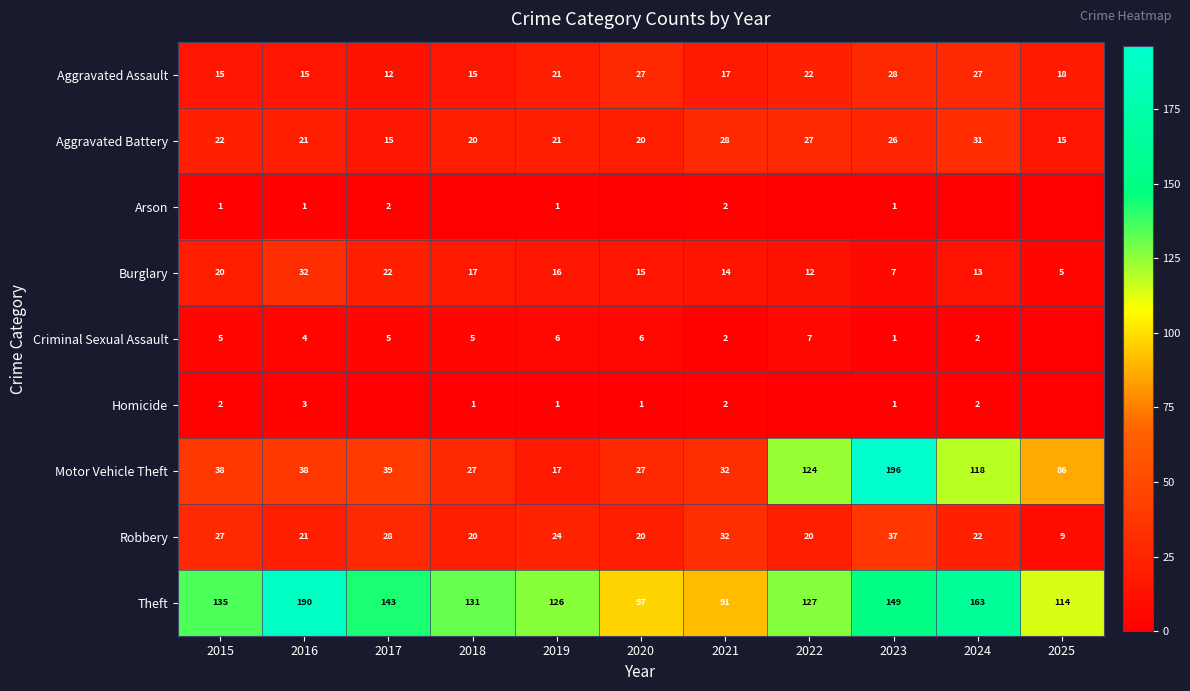

Between 2023 and 2018, which is larger?

2023